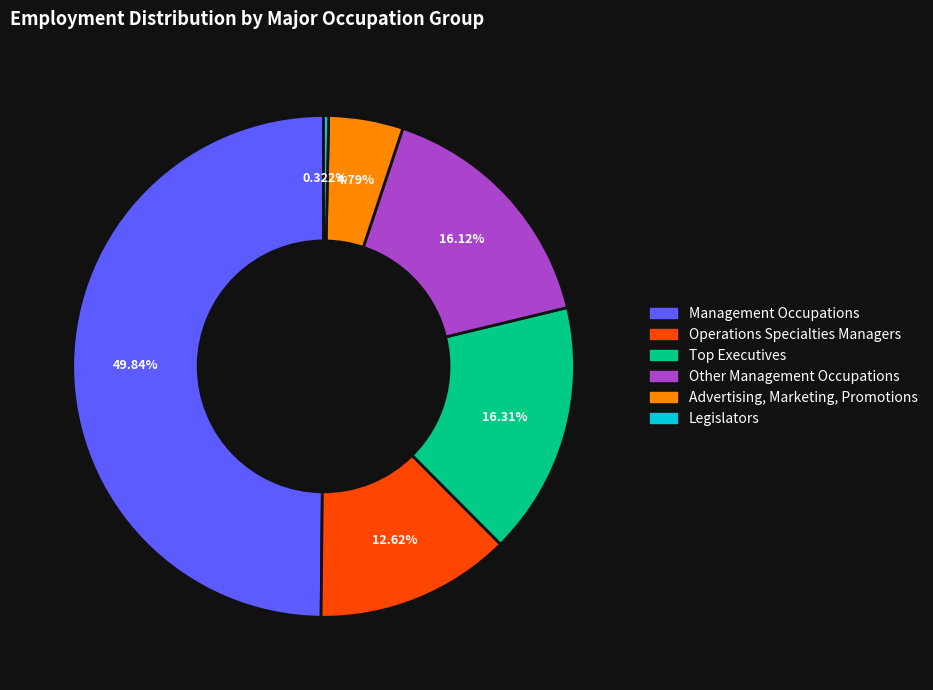

Rank the categories by value from lowest to highest.

Legislators, Advertising, Marketing, Promotions, Operations Specialties Managers, Other Management Occupations, Top Executives, Management Occupations